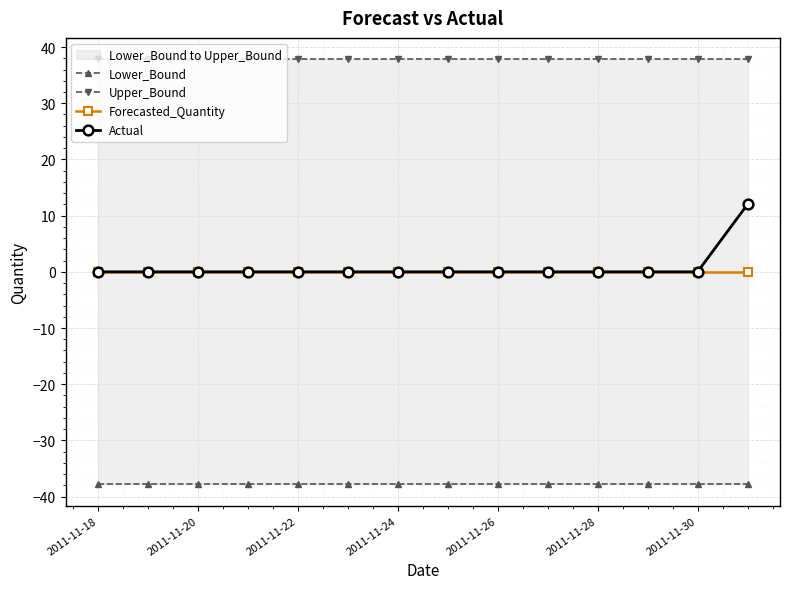

What are all the series names shown in the legend?

Lower_Bound, Upper_Bound, Forecasted_Quantity, Actual